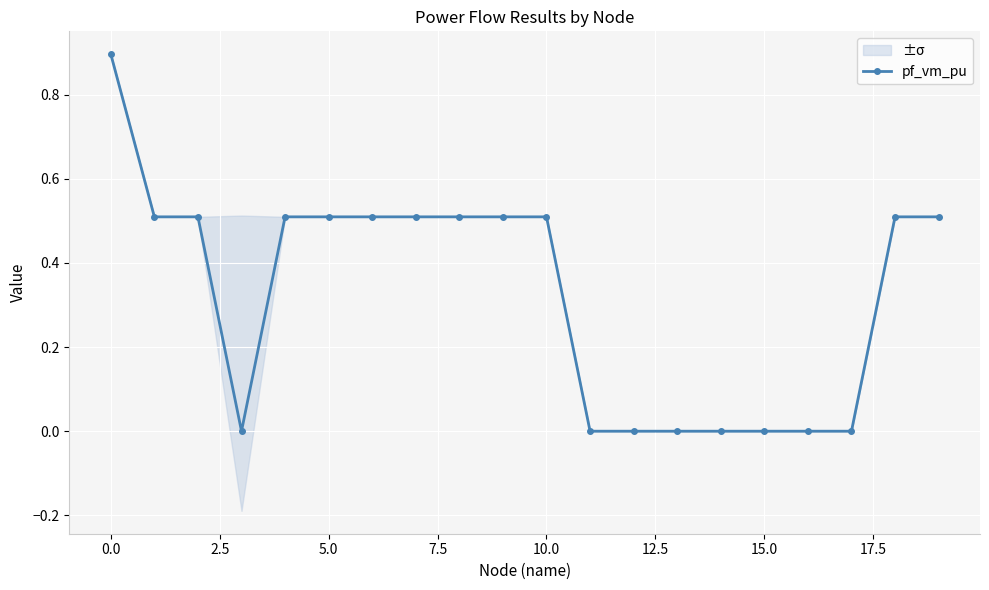

The pf_vm_pu series shows 0.0 at 15.0. True or false?

True